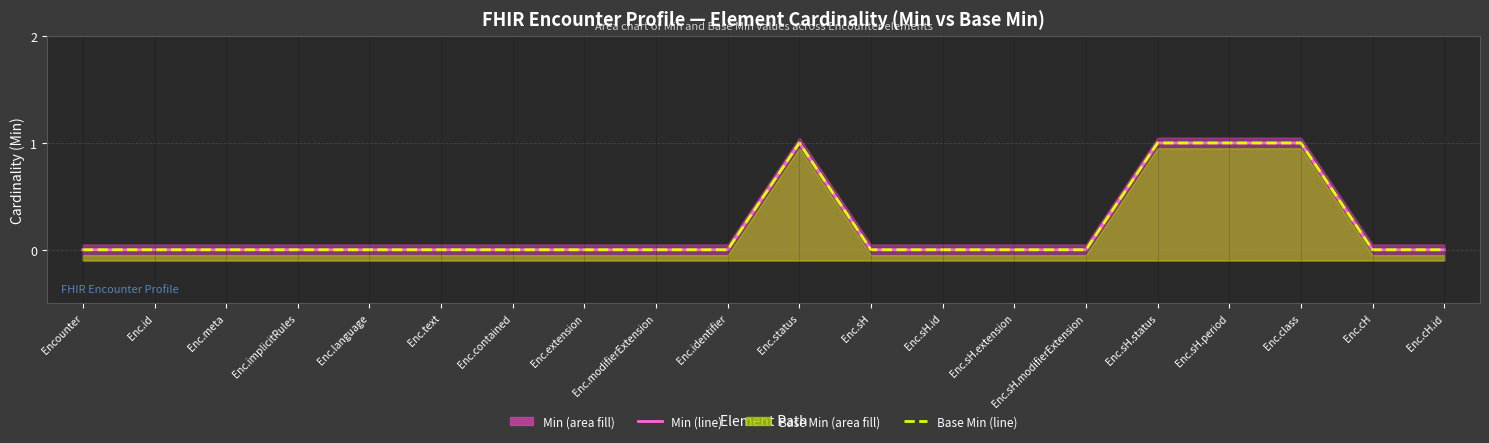

Reading right to left, extract all data points from this chart.

Min: 0	0	1	1	1	0	0	0	0	1	0	0	0	0	0	0	0	0	0	0
Base Min: 0	0	1	1	1	0	0	0	0	1	0	0	0	0	0	0	0	0	0	0